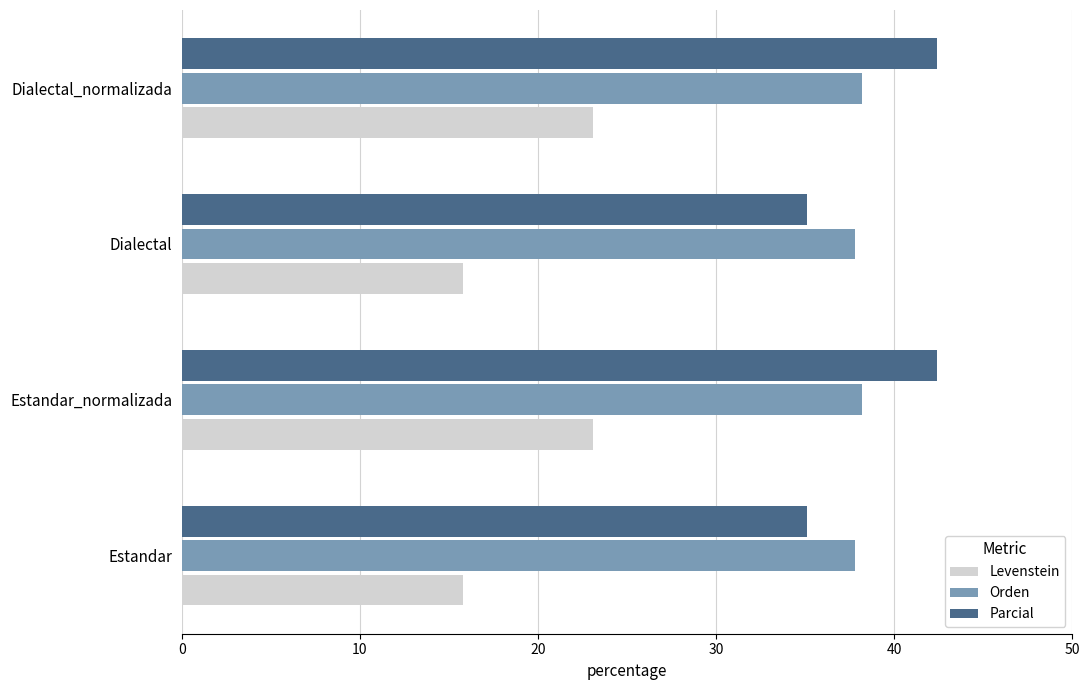

What is the difference between the maximum and minimum values in the Levenstein series?

7.3